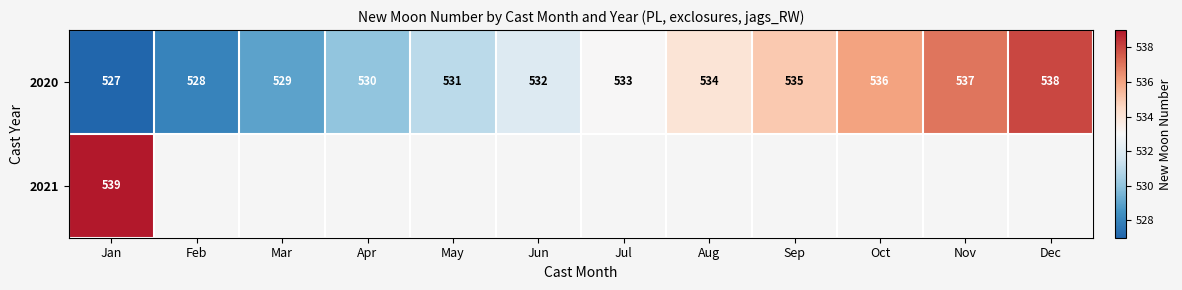

How many values in the 2020 series are below 533?

6